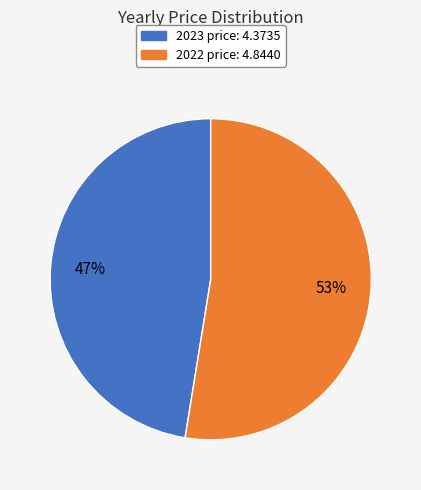

How many segments does this pie chart have?

2